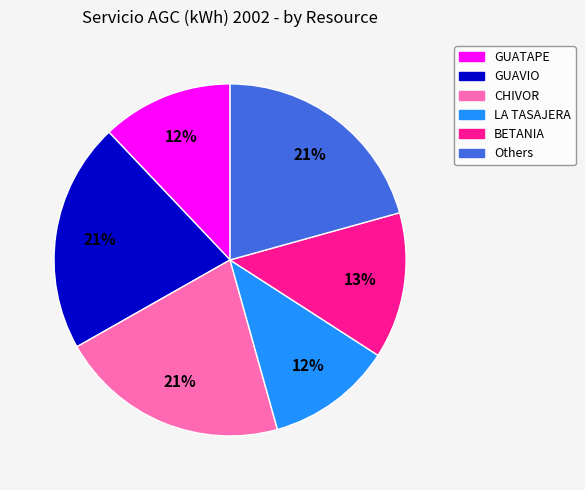

Is there a majority slice in this chart?

No